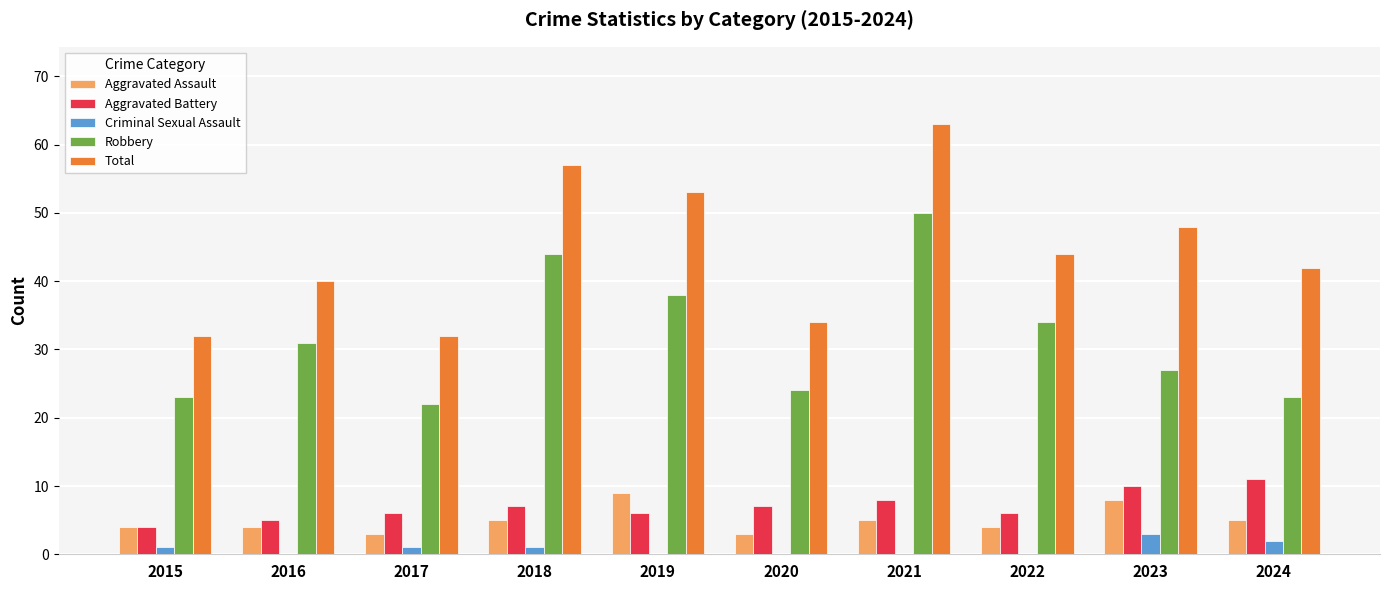

Reading left to right, what are all the values shown in this chart?

Aggravated Assault: 4	4	3	5	9	3	5	4	8	5
Aggravated Battery: 4	5	6	7	6	7	8	6	10	11
Criminal Sexual Assault: 1	0	1	1	0	0	0	0	3	2
Robbery: 23	31	22	44	38	24	50	34	27	23
Total: 32	40	32	57	53	34	63	44	48	42